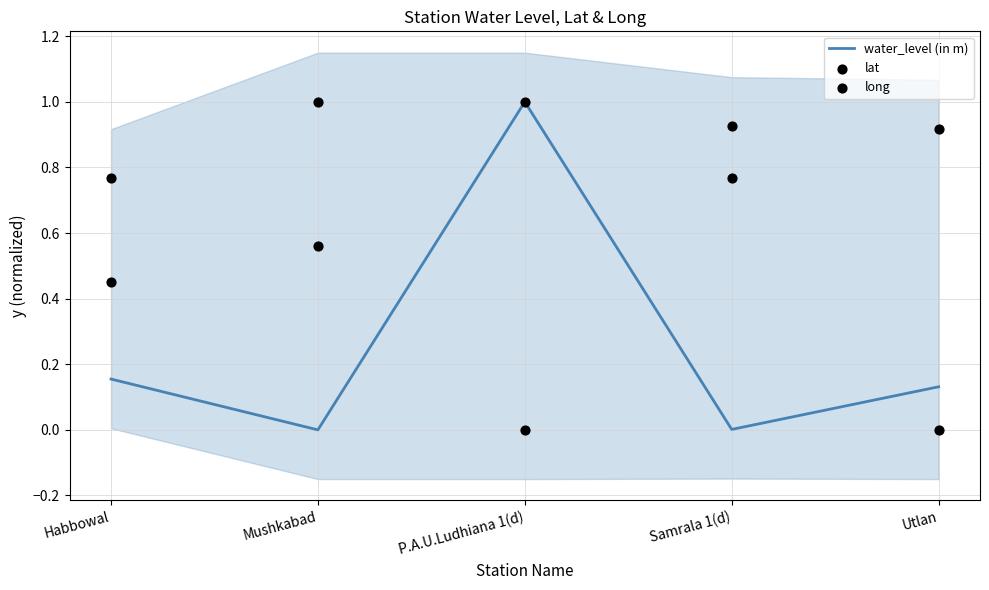

Which series contains the lowest Y value?

water_level (in m)